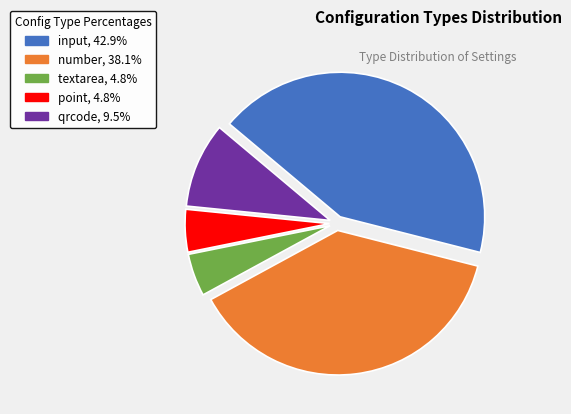

Combined, do qrcode and number account for over 50%?

No